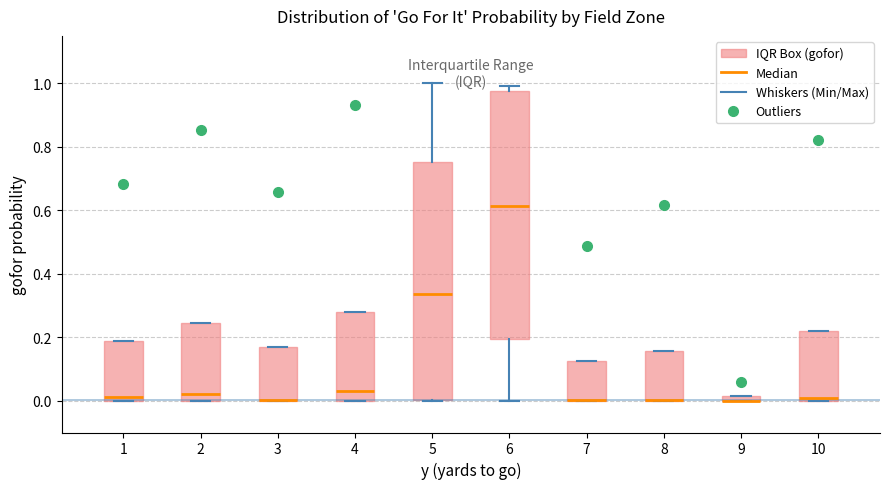

Where is the lower edge of the box at x = 7 on the y-axis? The values are not printed on the chart, so give them approximately, as read against the axis.

0.00